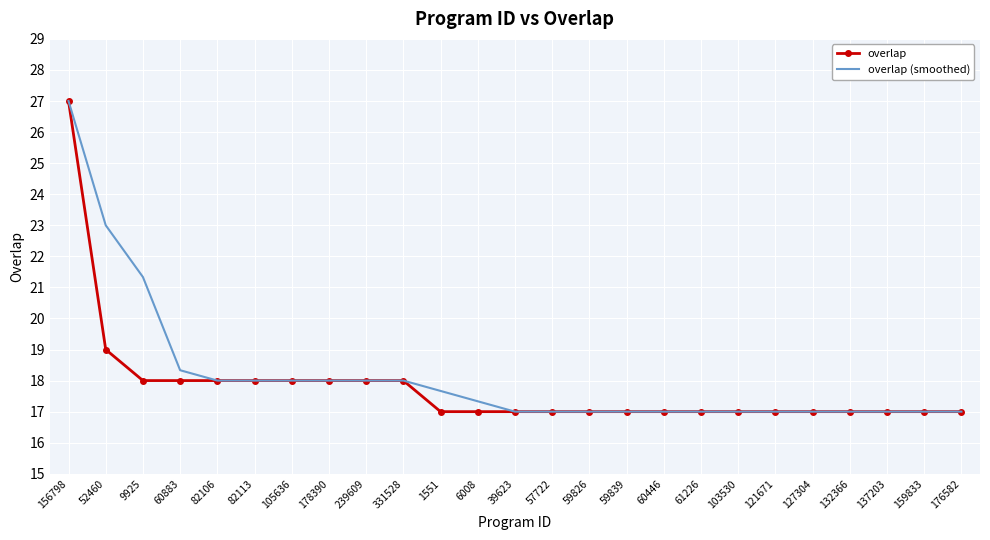

What is the total value across all series at 6008?

34.3